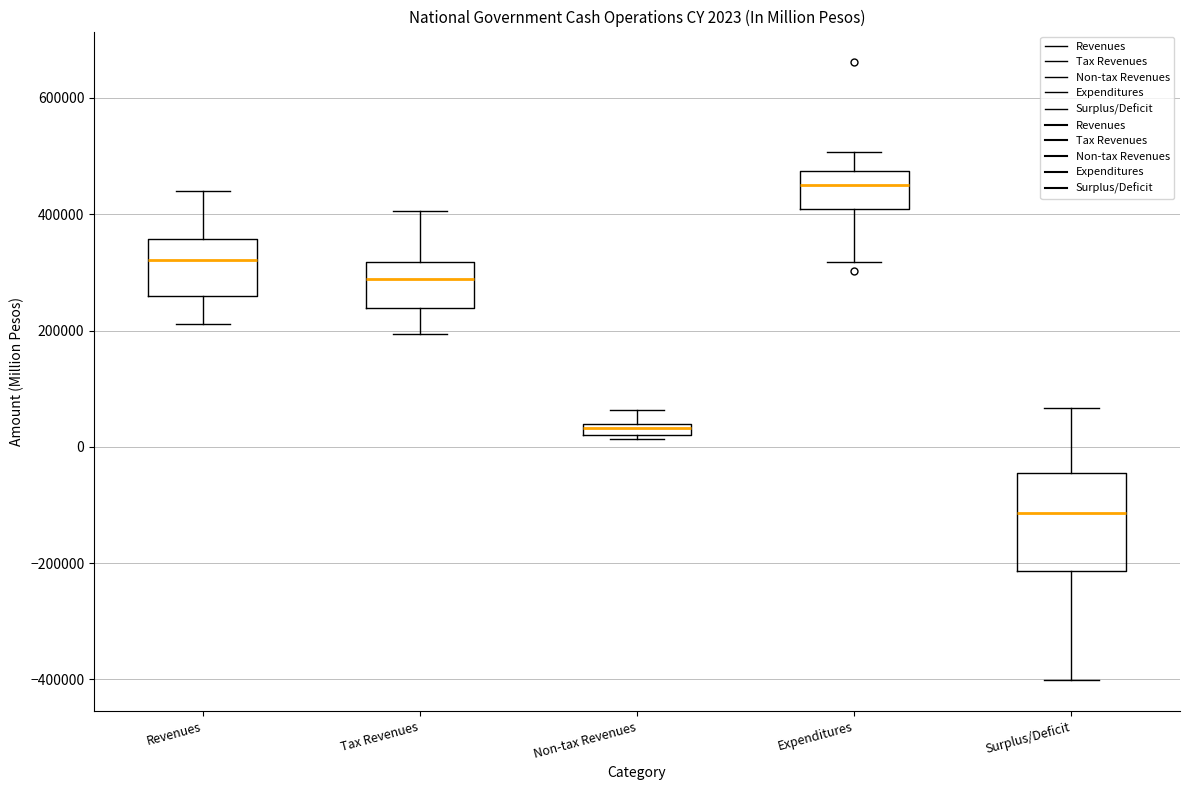

Which box is the tallest, from its lower edge to its upper edge?

Surplus/Deficit